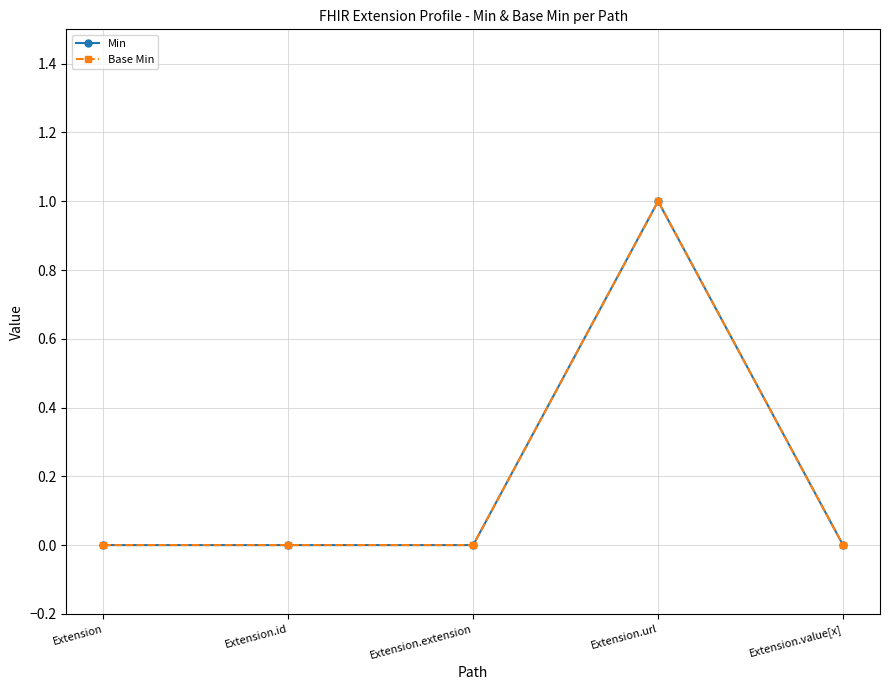

Does the chart display data point markers on the line(s)?

Yes